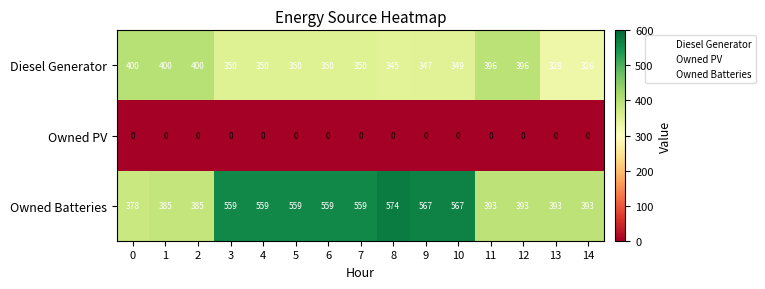

What is the total value across all series at 2?

785